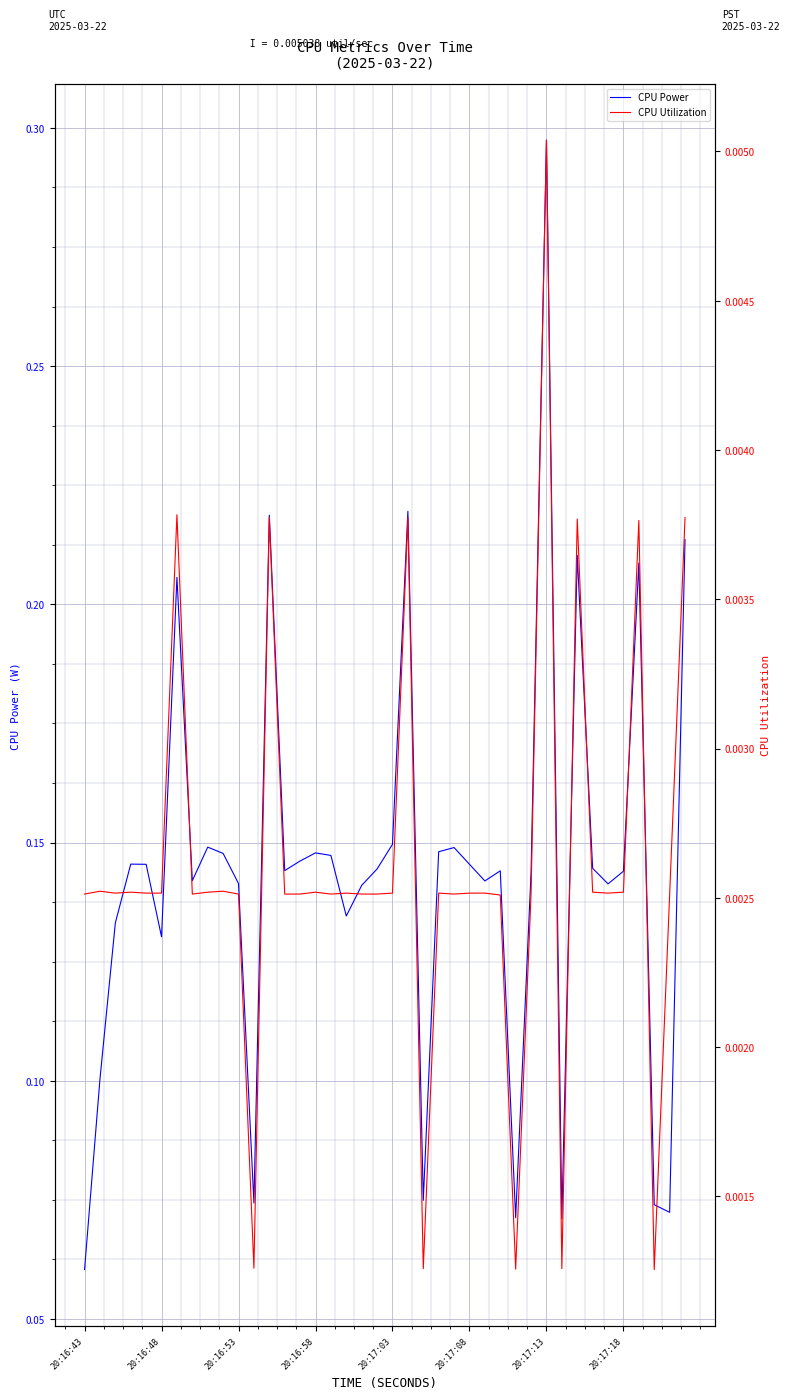

What is the difference between the highest and lowest values at 34?

0.1